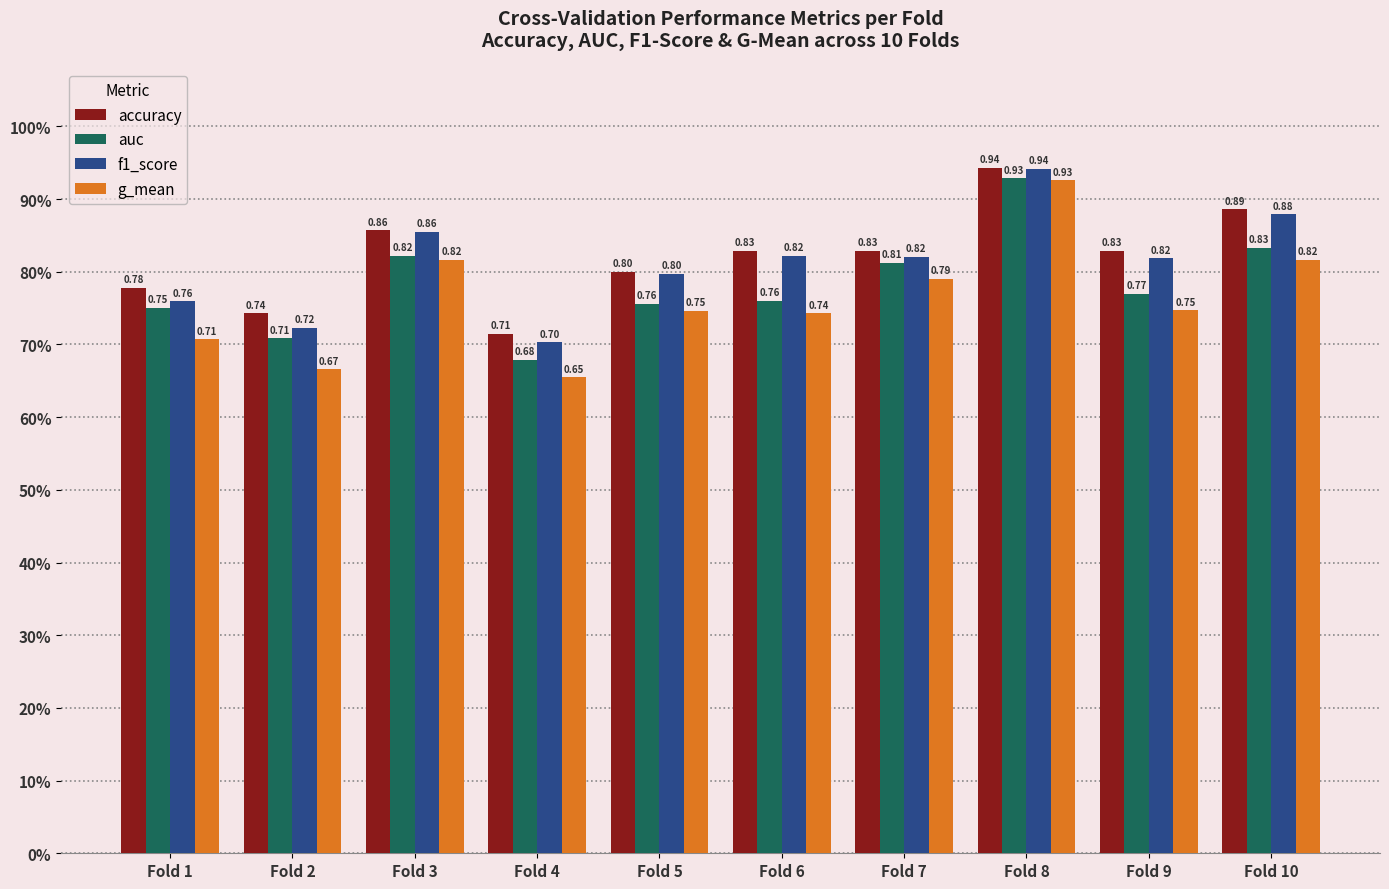

What is the minimum value for f1_score?

0.7